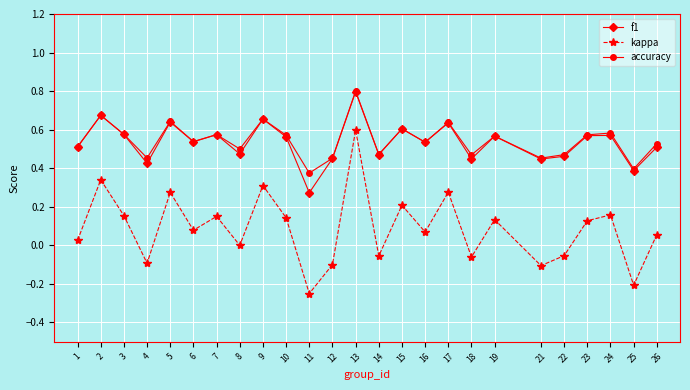

What is the total value across all series at 23?

1.3